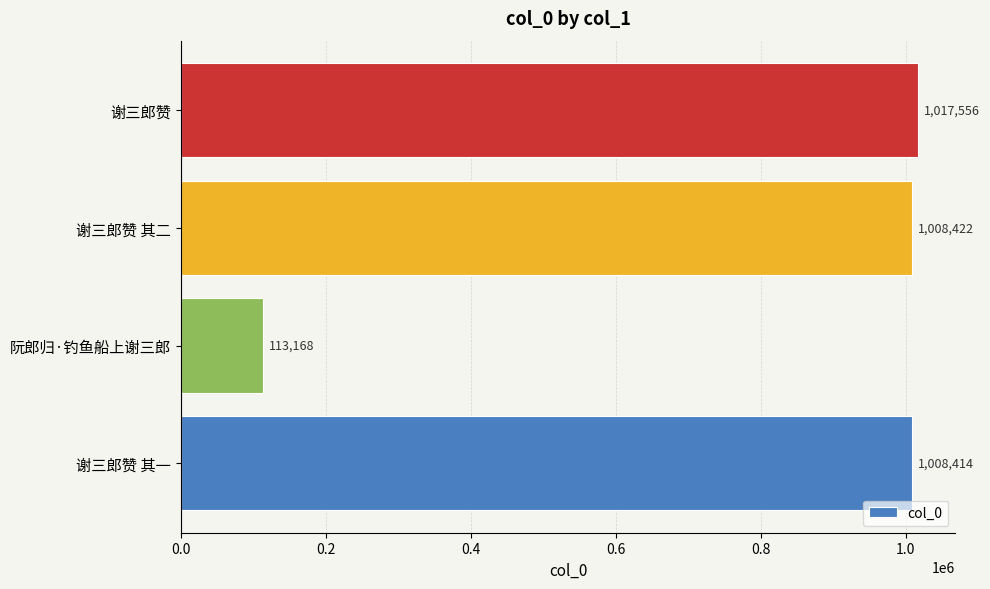

The value at 谢三郎赞 其二 is 1008422. True or false?

True